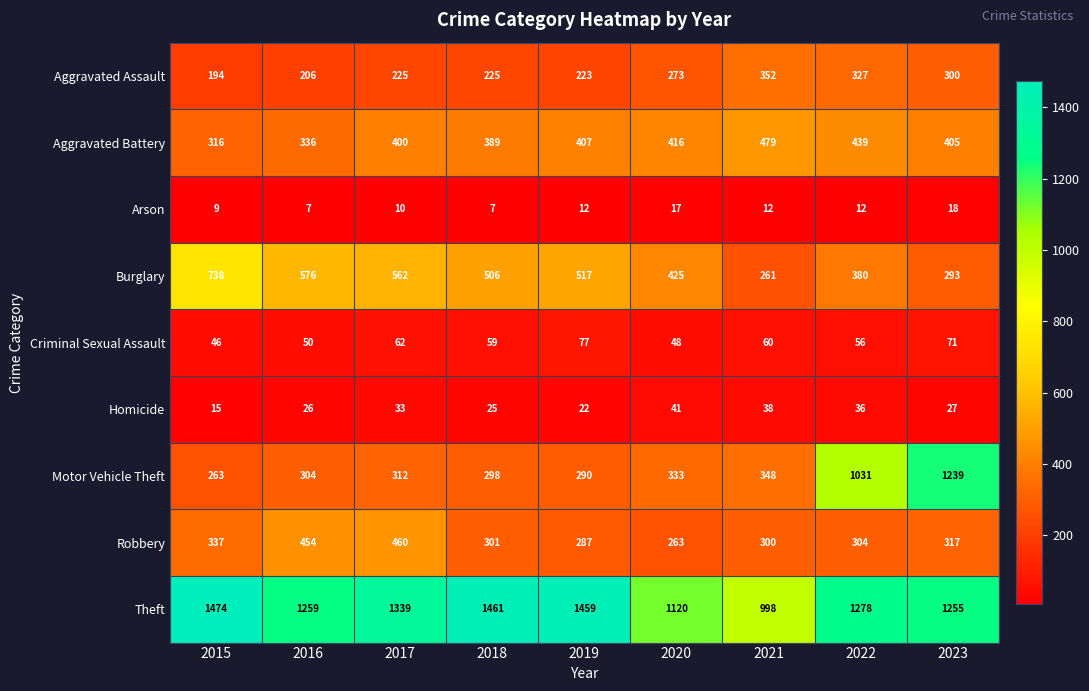

List the series in order of their peak value, lowest first.

Arson, Homicide, Criminal Sexual Assault, Aggravated Assault, Robbery, Aggravated Battery, Burglary, Motor Vehicle Theft, Theft